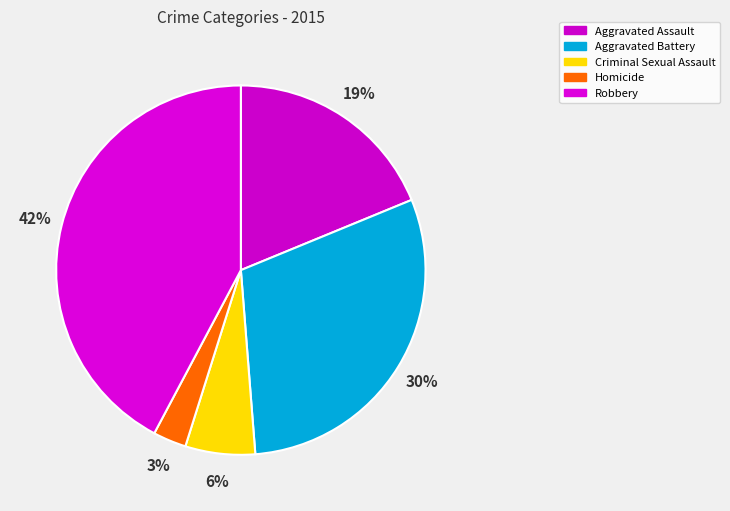

Between Aggravated Assault and Aggravated Battery, which is larger?

Aggravated Battery